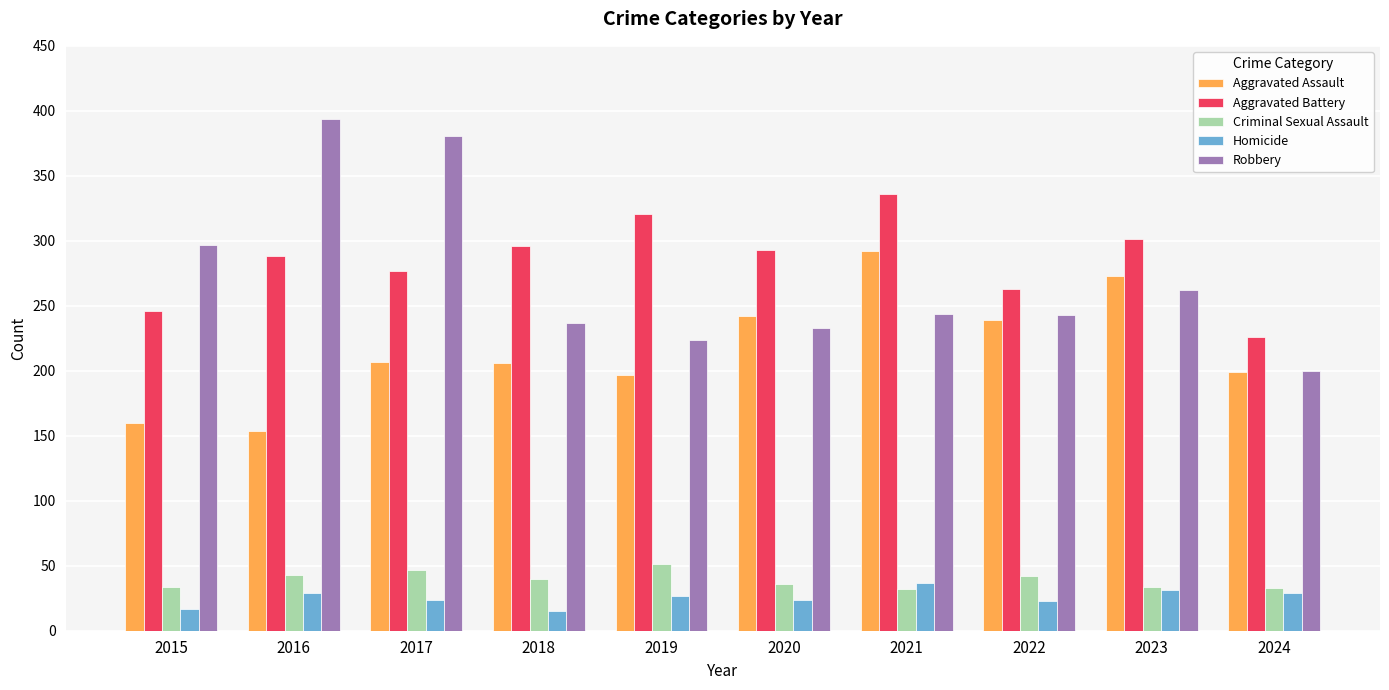

What is the difference between the highest and lowest values at 2018?

281